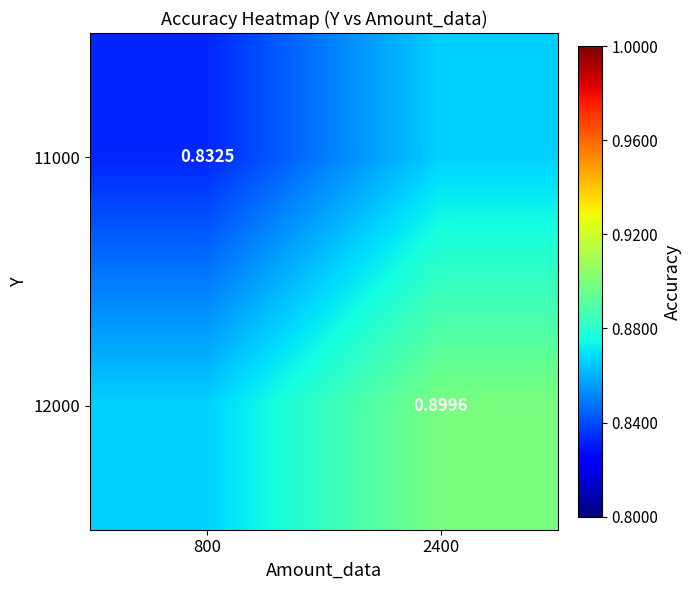

Is the value of 11000 at 800 greater than the value of 12000 at 2400?

No